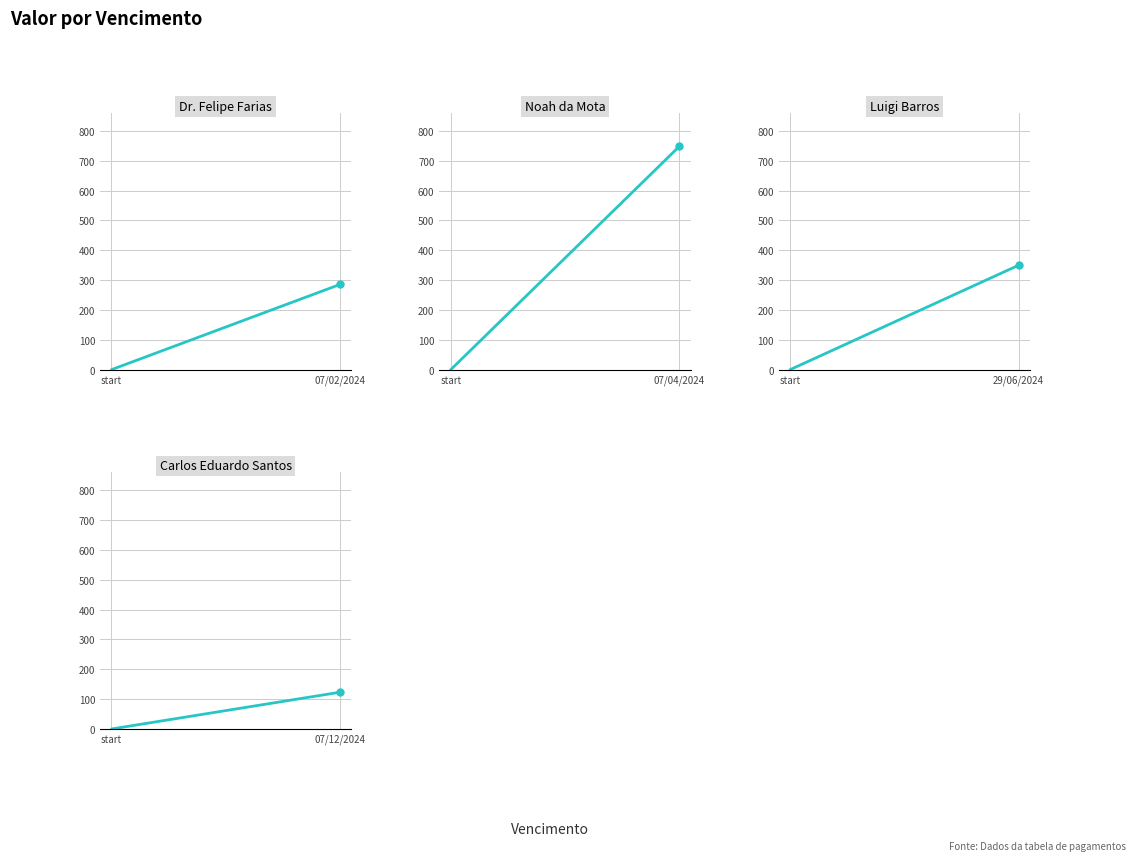

At which label is Noah da Mota closest to 373?

start